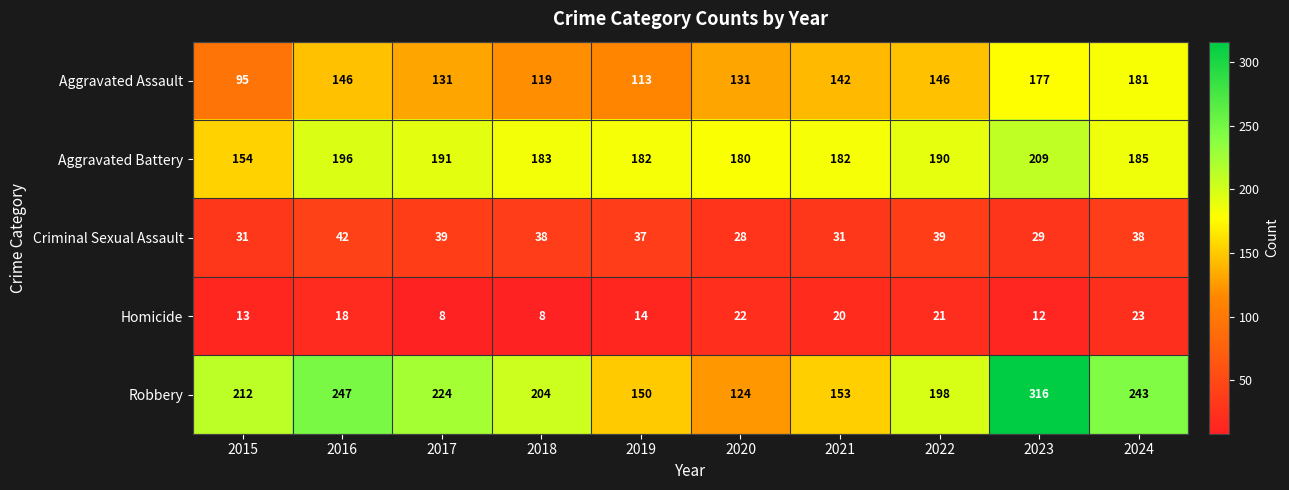

True or false: Homicide has a value of 7 at 2023.

False